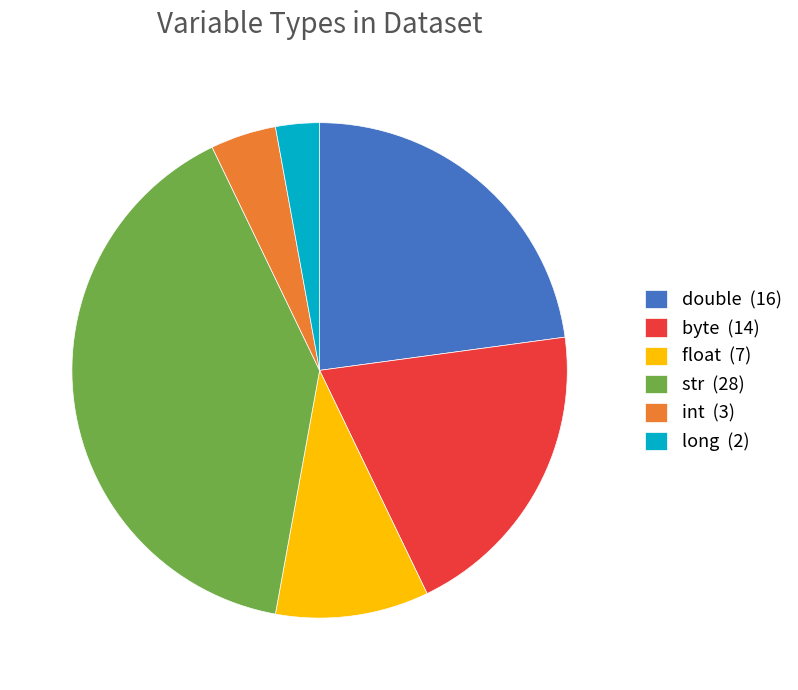

The byte (14) slice represents 15% of the pie. True or false?

False